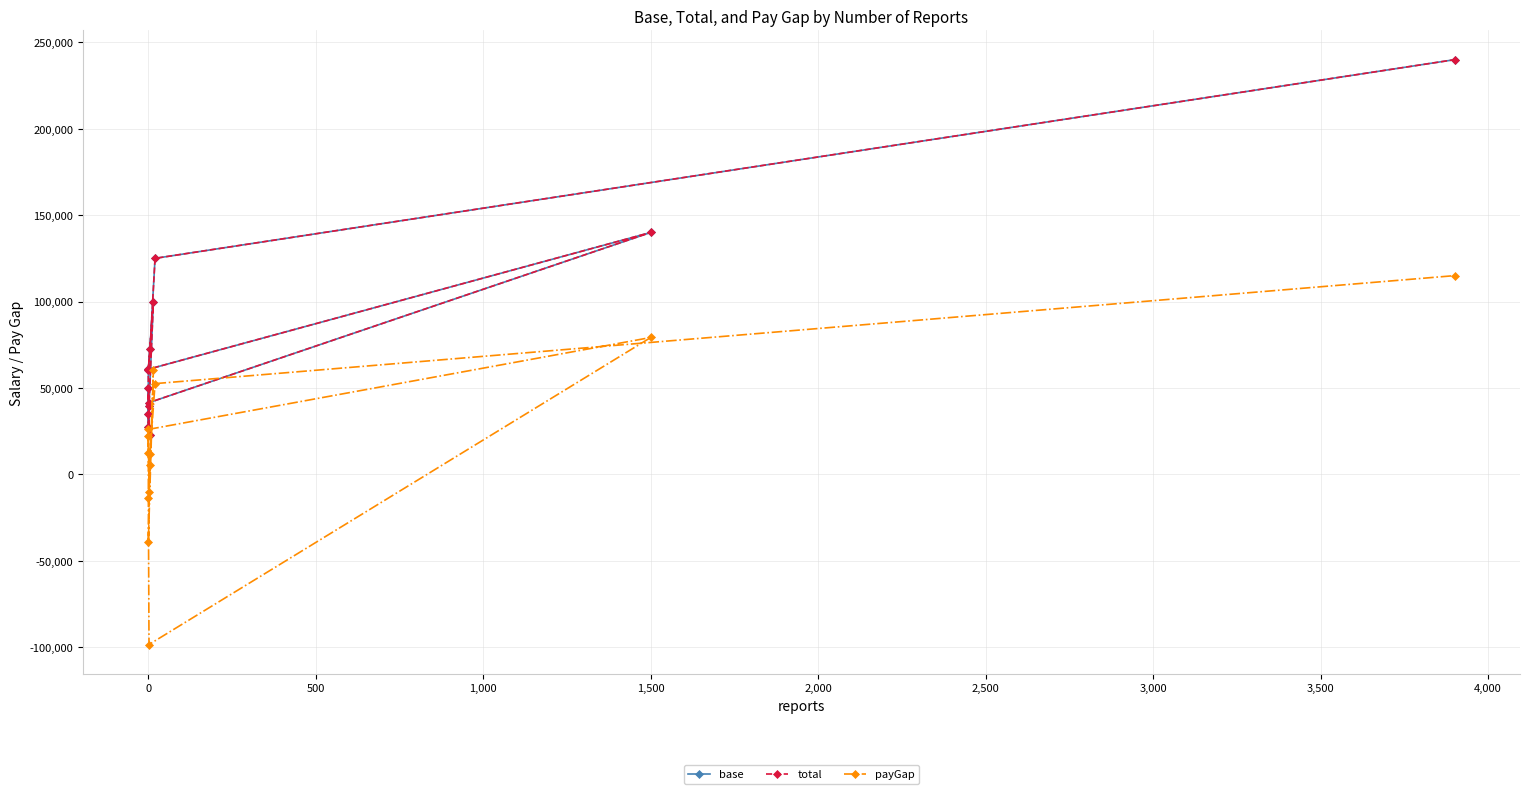

Is the value of payGap at 0 greater than the value of base at 0?

No